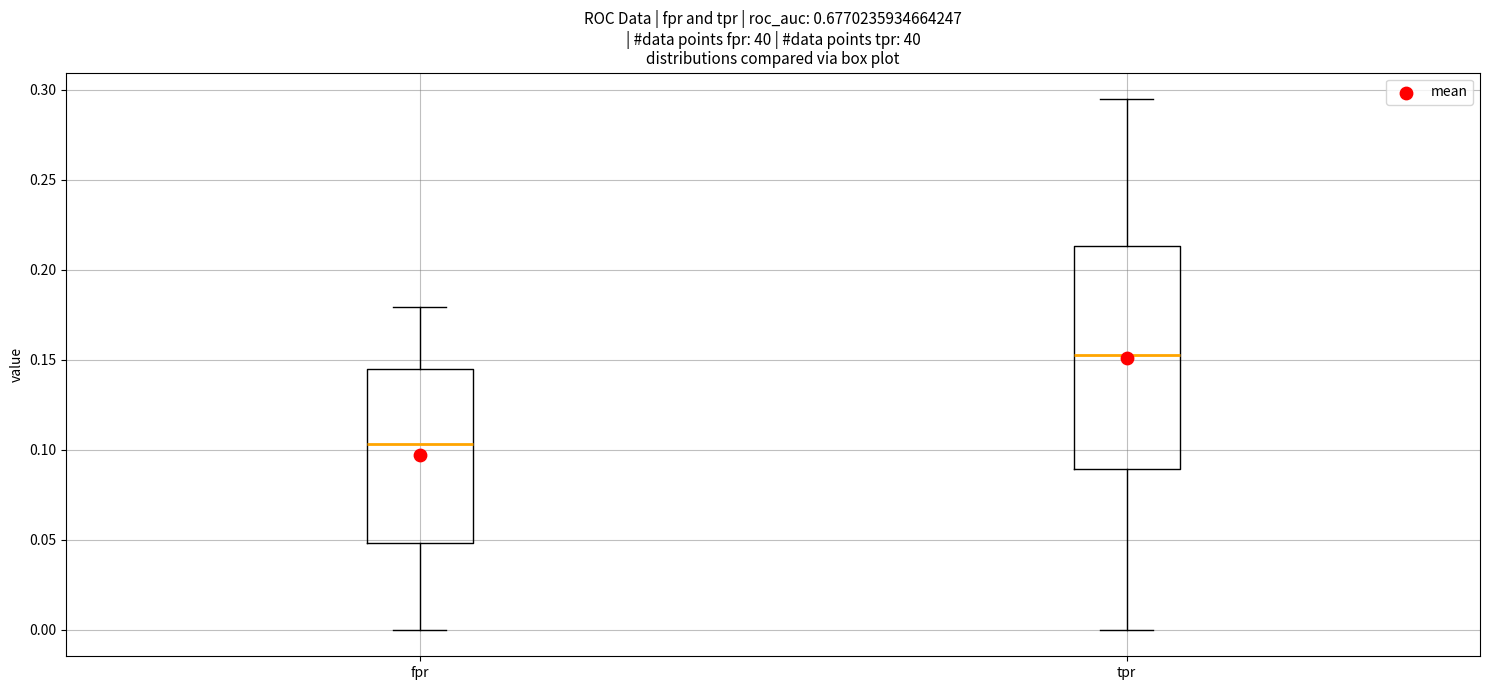

Reading left to right, read every box against the y-axis: the position of its median line, the range the box covers, and the ends of its whiskers. The values are not printed on the chart, so give them approximately, as read against the axis.

fpr: median 0.105, box 0.050 to 0.145, whiskers 0.000 to 0.180
tpr: median 0.155, box 0.090 to 0.215, whiskers 0.000 to 0.295